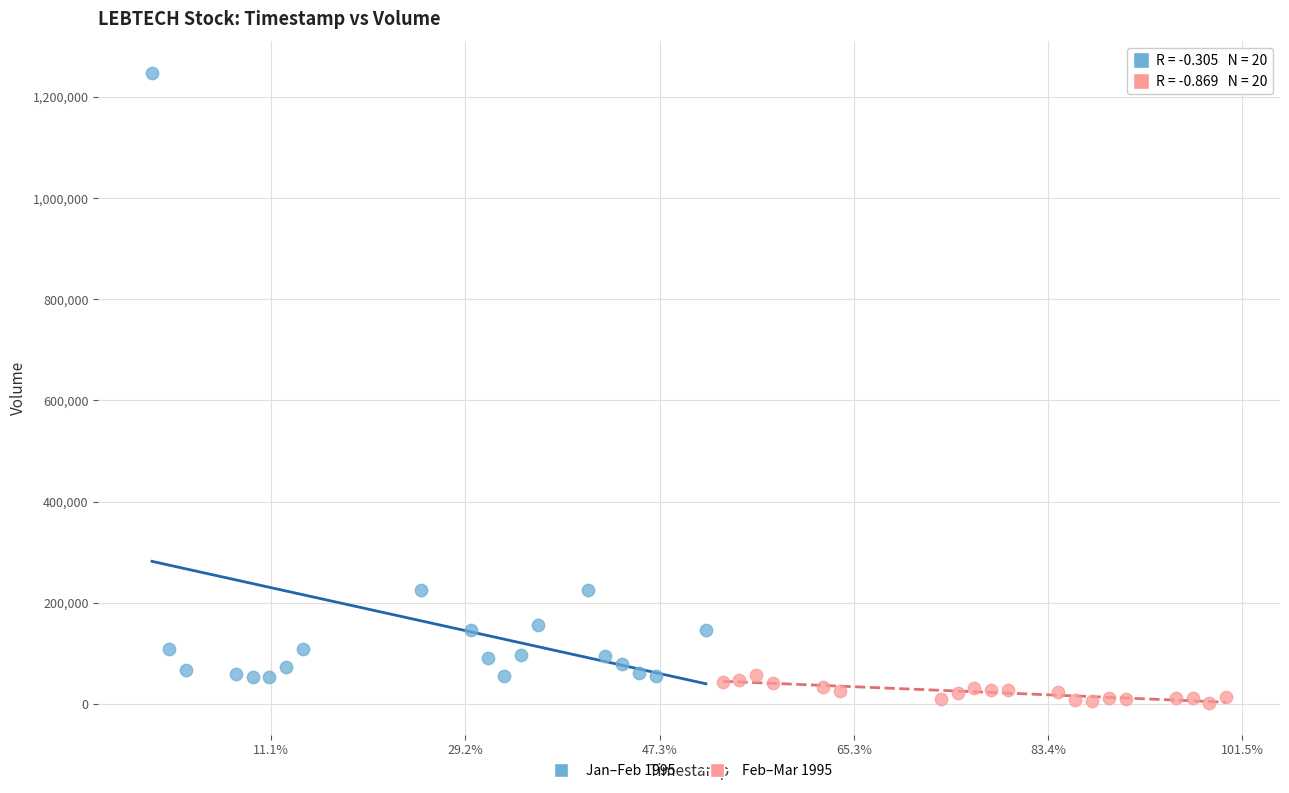

Which series reaches the maximum Y coordinate?

Jan–Feb 1995